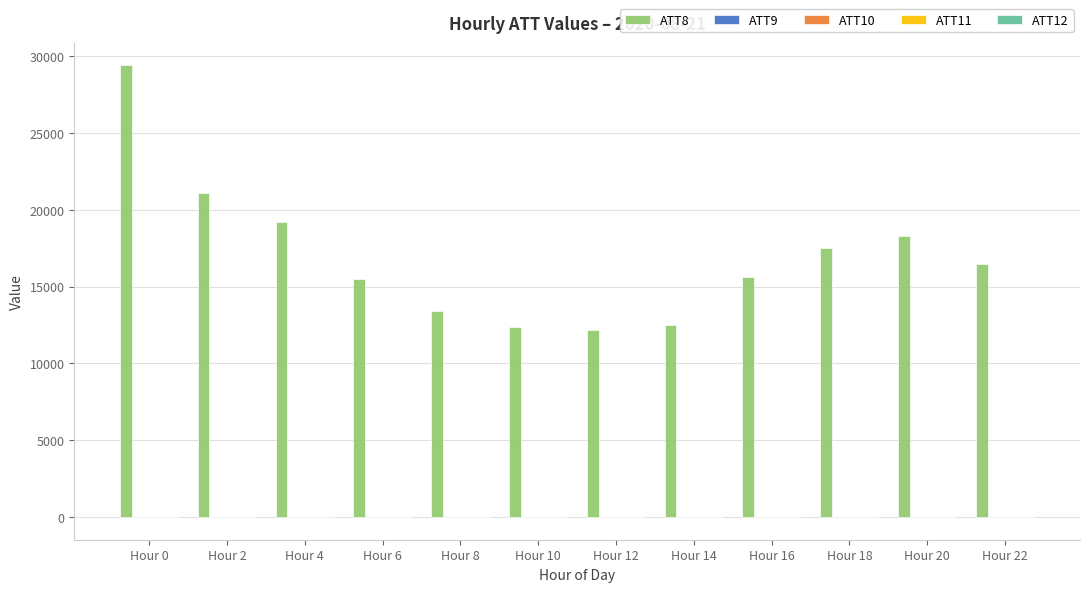

The value of ATT8 at Hour 14 is 12500.0. True or false?

True